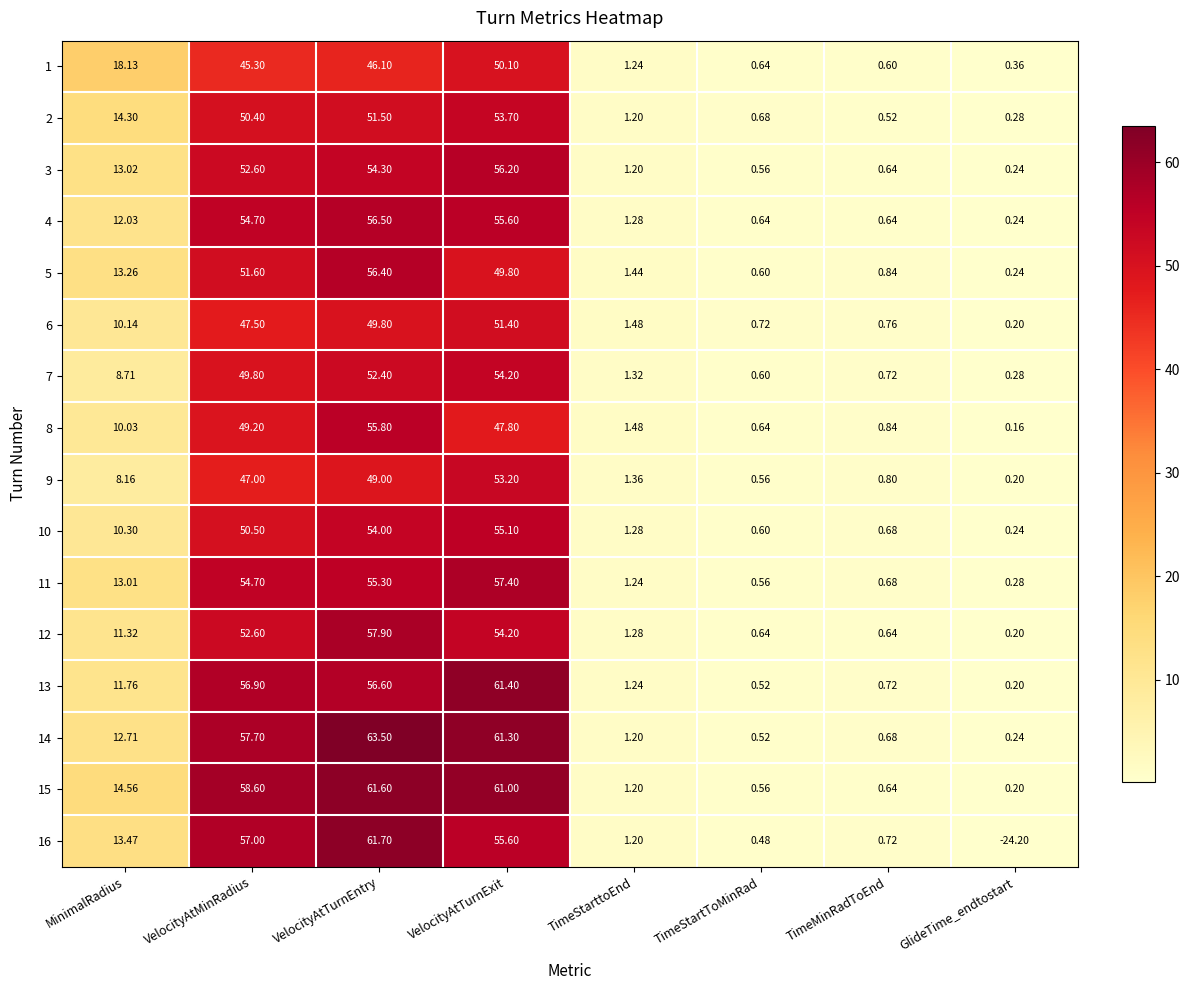

Is the value of 7 at MinimalRadius greater than the value of 6 at TimeMinRadToEnd?

Yes